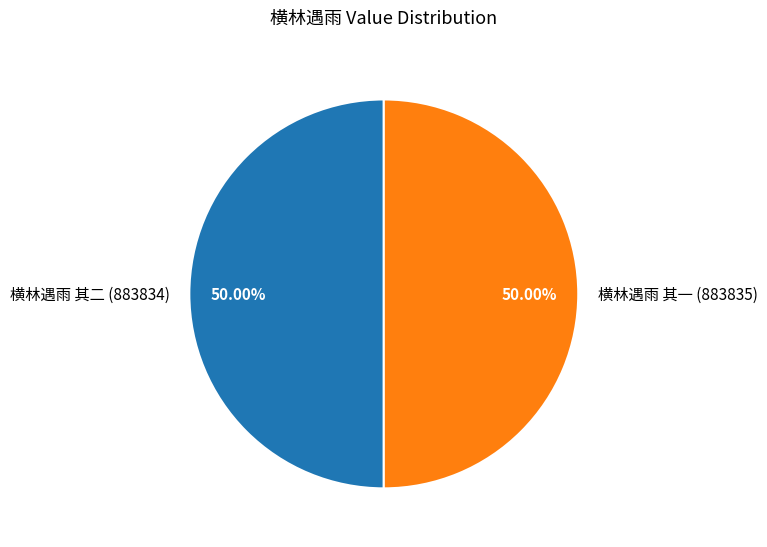

Combined, do 横林遇雨 其一 (883835) and 横林遇雨 其二 (883834) account for over 50%?

Yes